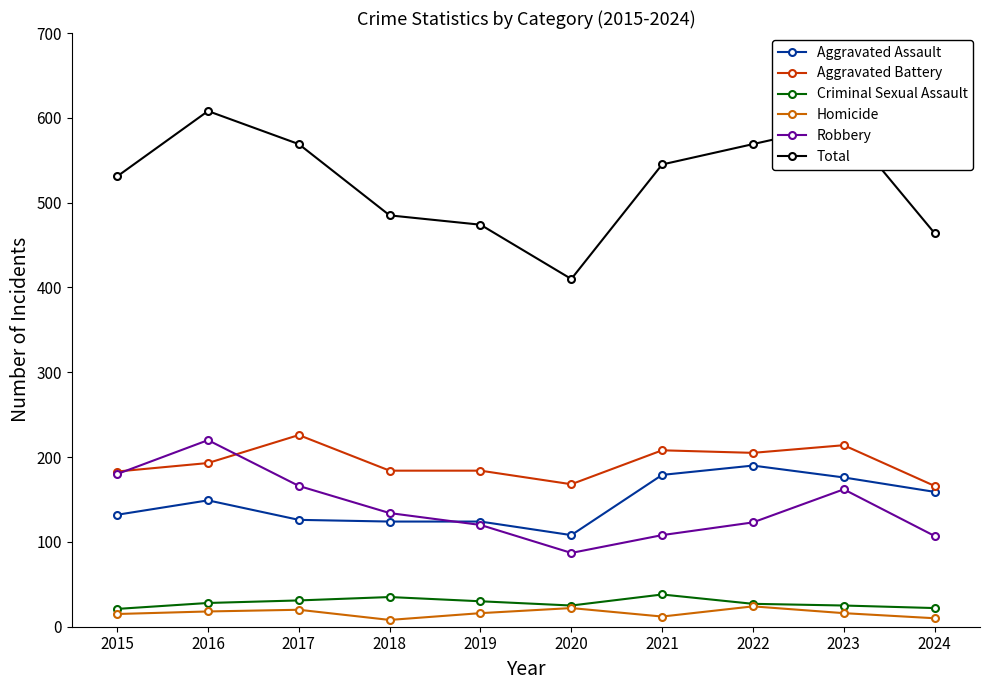

Which series has the widest spread of values?

Total